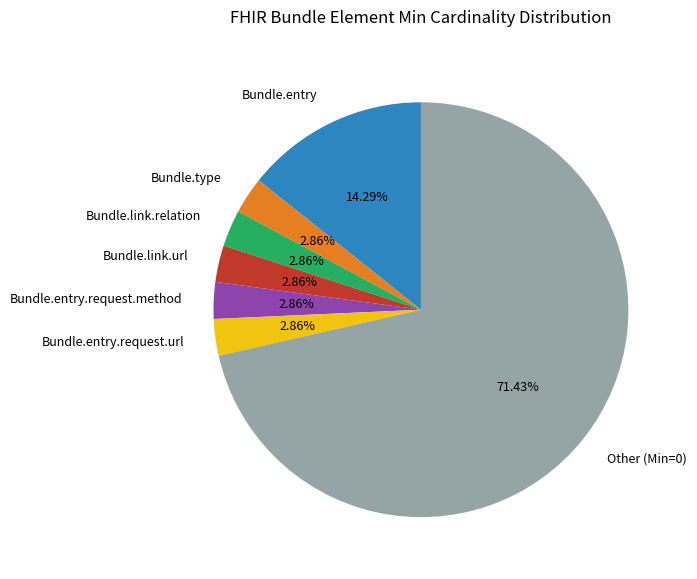

Which category accounts for the majority?

Other (Min=0)